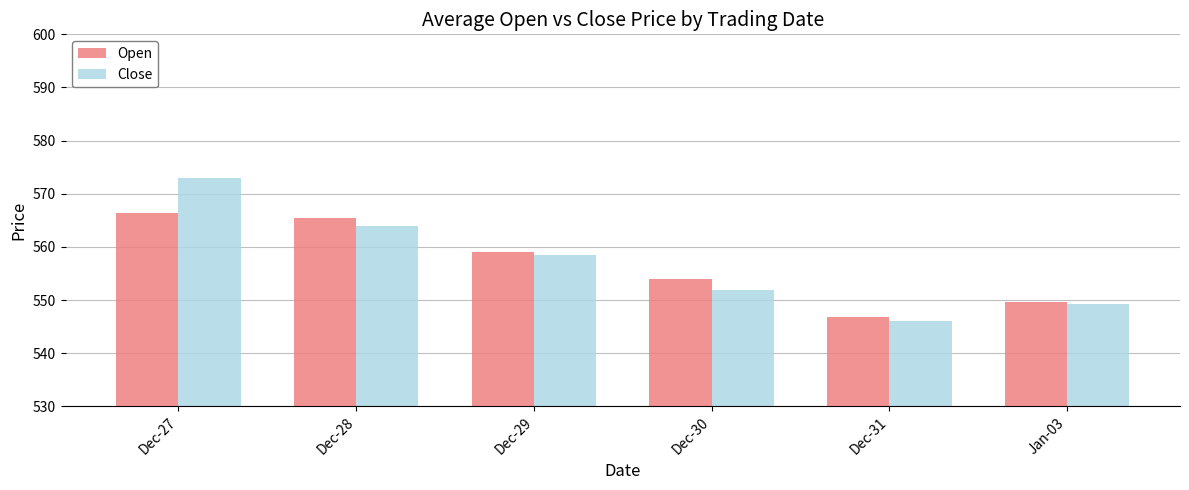

What is the label of the 4th bar from the left?

Dec-30